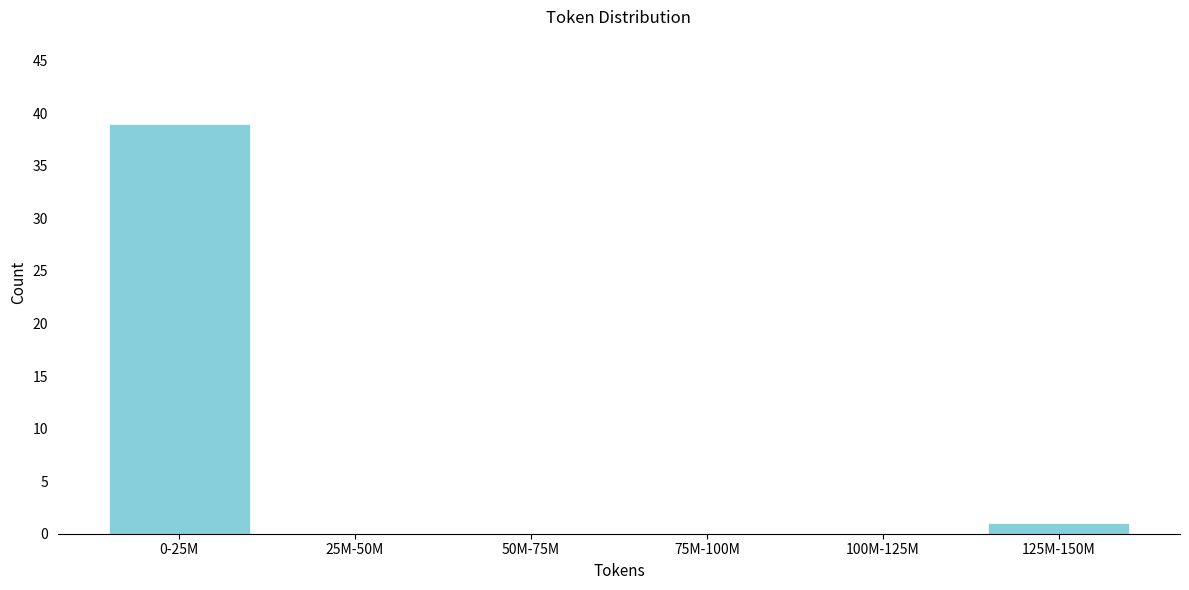

Reading right to left, what are all the values shown in this chart?

125M-150M=1	100M-125M=0	75M-100M=0	50M-75M=0	25M-50M=0	0-25M=39